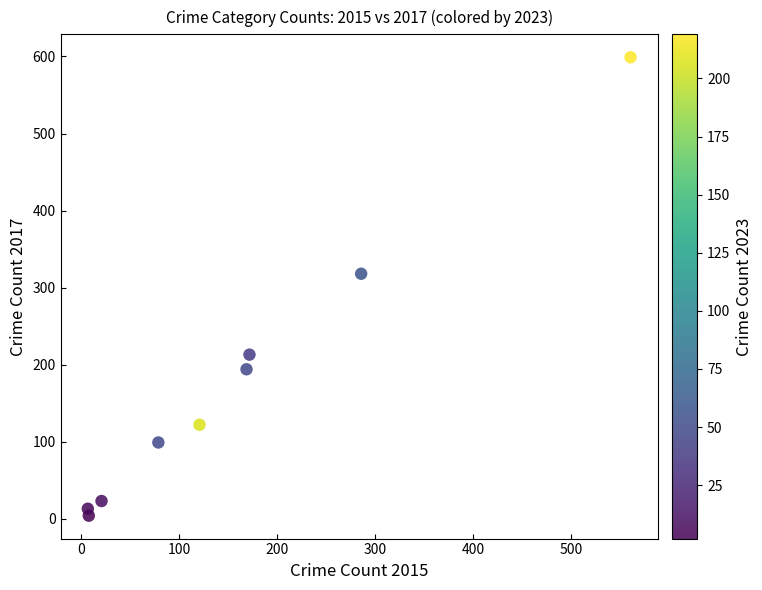

What Y value in the scatter plot is closest to 301?

318